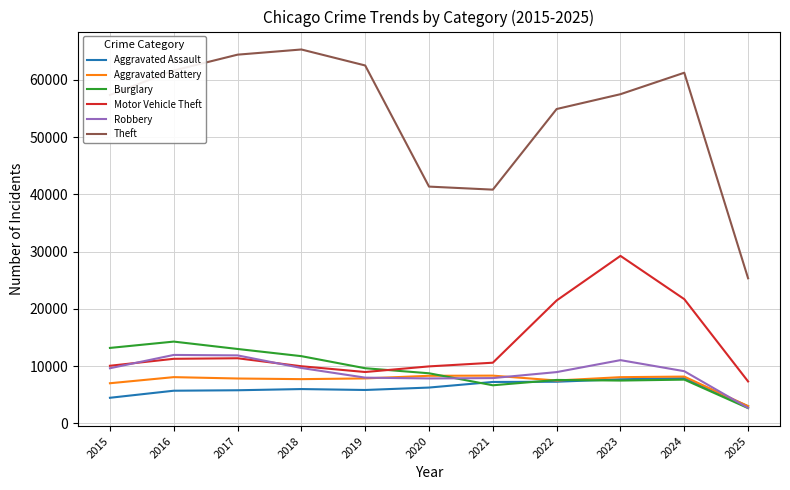

What is the smallest value displayed?

2673